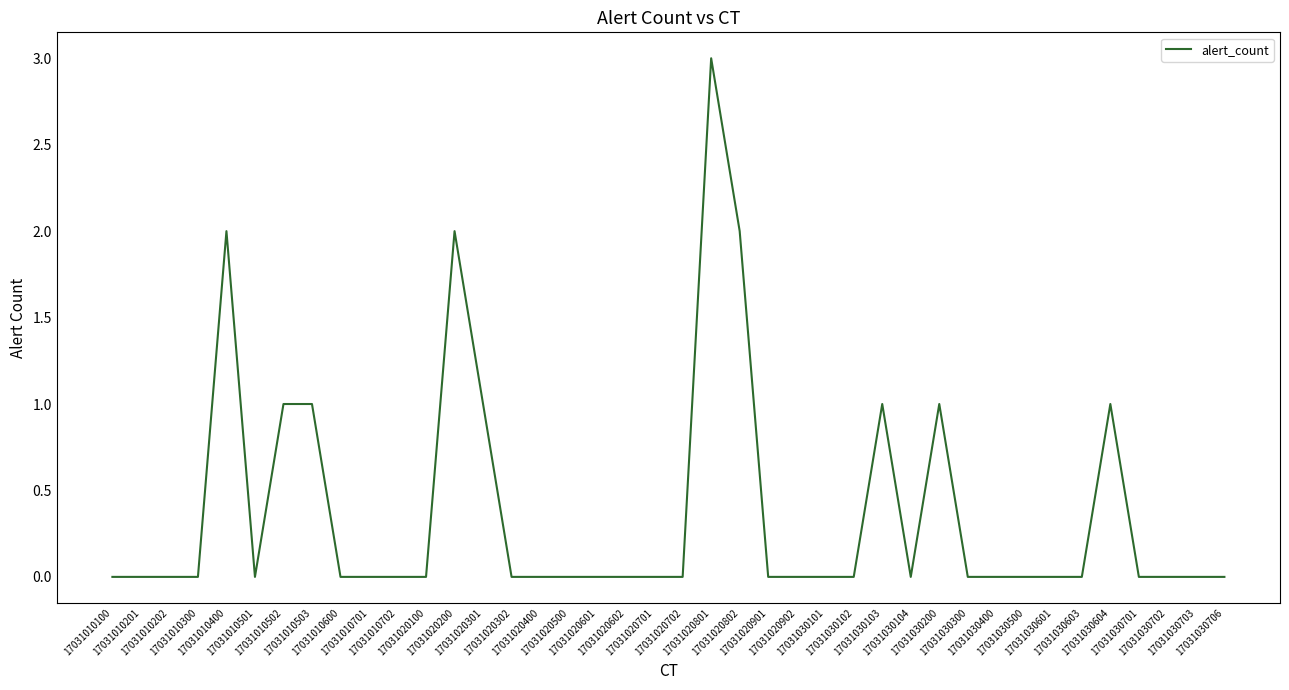

What is the greatest value displayed?

3